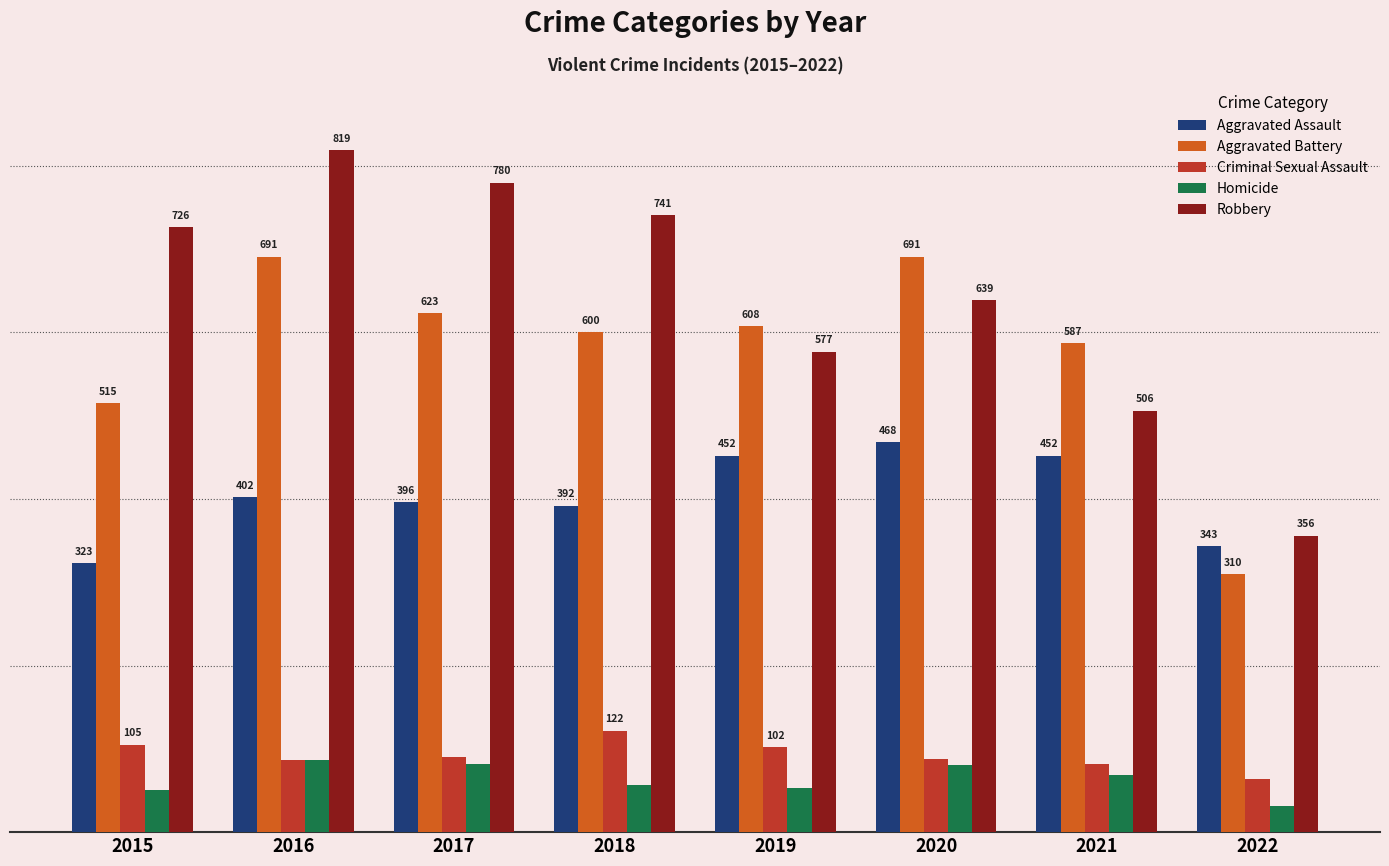

List the labels in order of Robbery value, smallest first.

2022, 2021, 2019, 2020, 2015, 2018, 2017, 2016